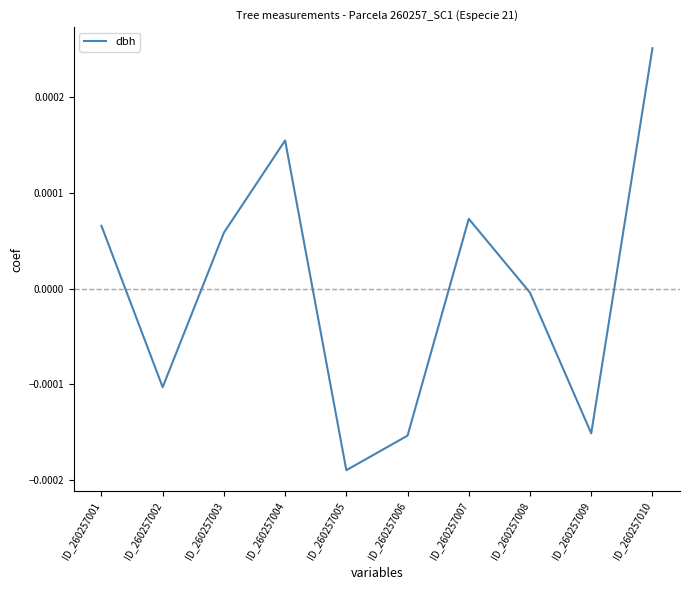

At which label is the value closest to 0?

ID_260257008